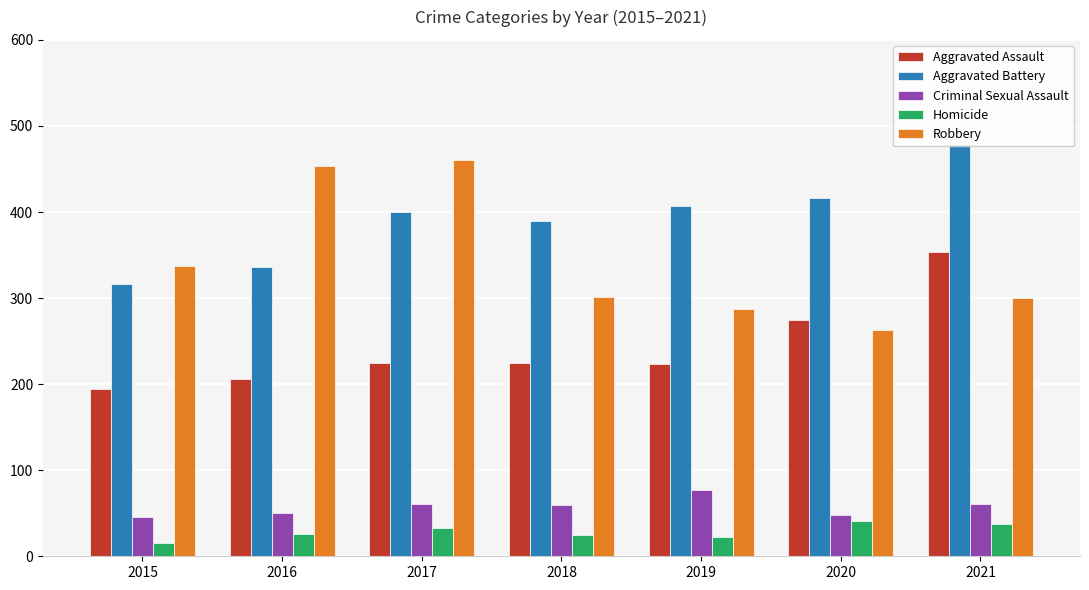

The Criminal Sexual Assault series shows 60 at 2018. True or false?

True